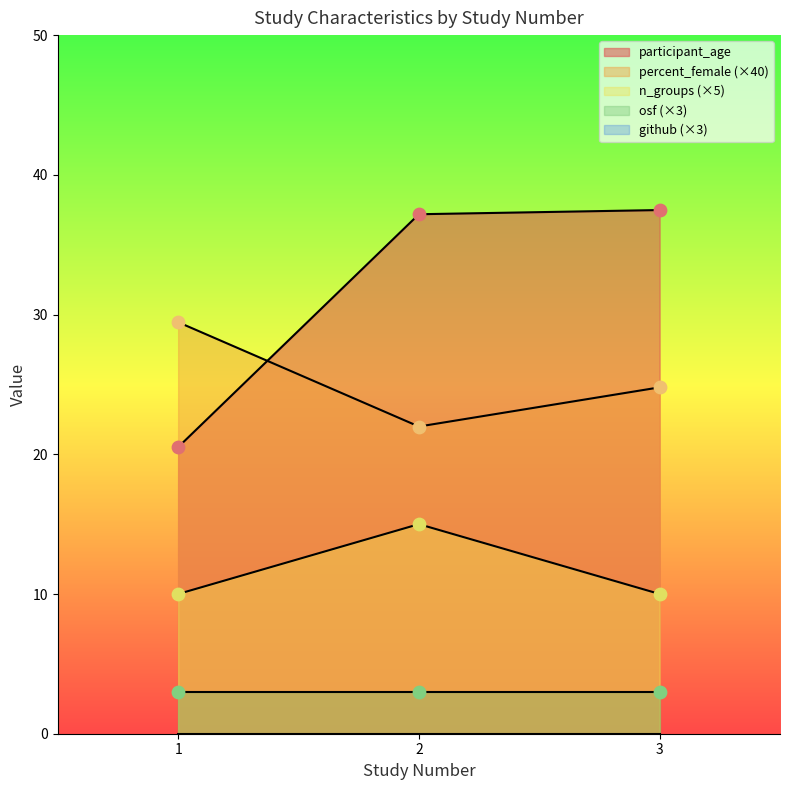

Is the value of percent_female at 1 greater than the value of n_groups at 3?

Yes